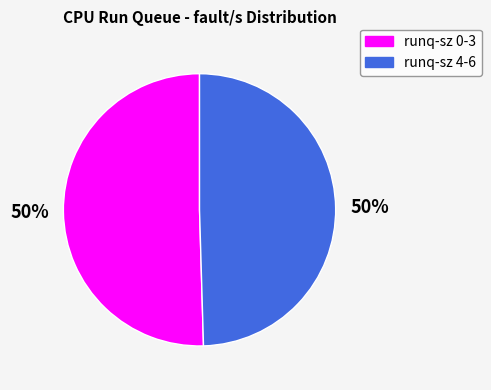

To the nearest percent, what is the average slice percentage?

50%